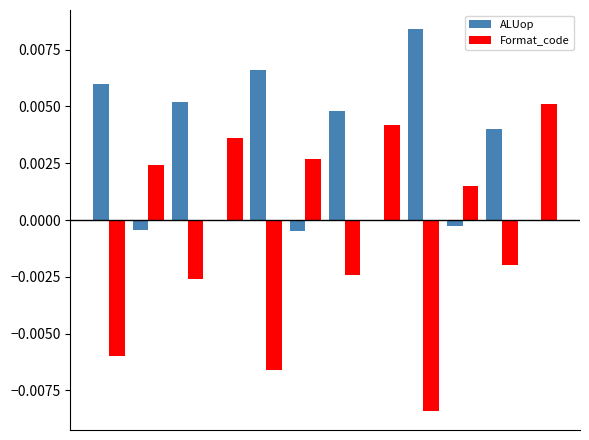

How many values in Format_code are above zero?

6